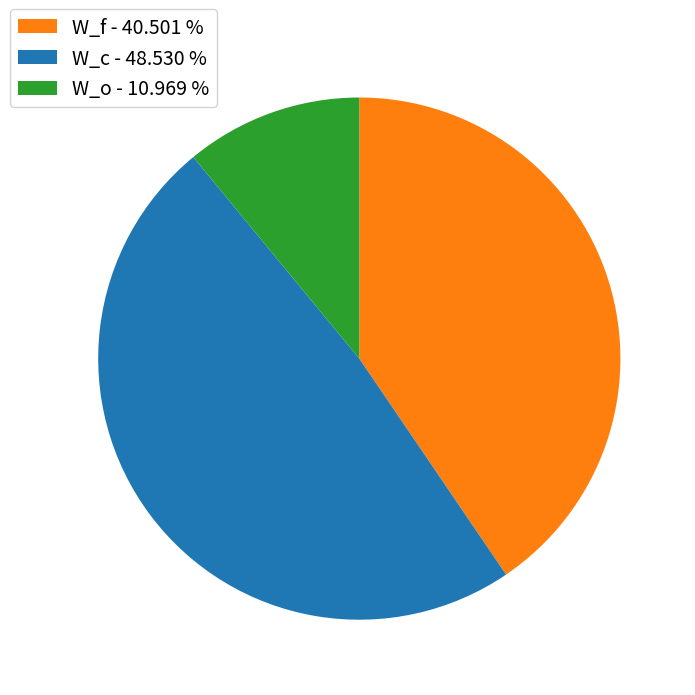

What is the ratio of the value at W_o - 10.969 % to the value at W_f - 40.501 %?

0.3